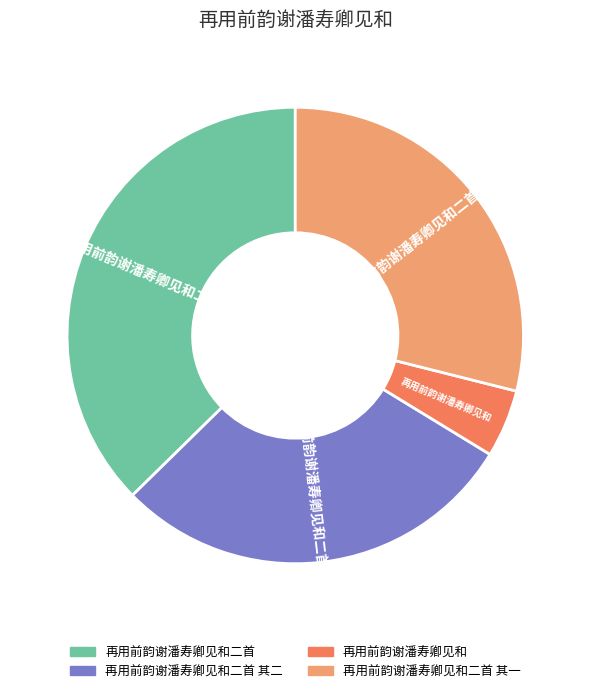

Is there a majority slice in this chart?

No